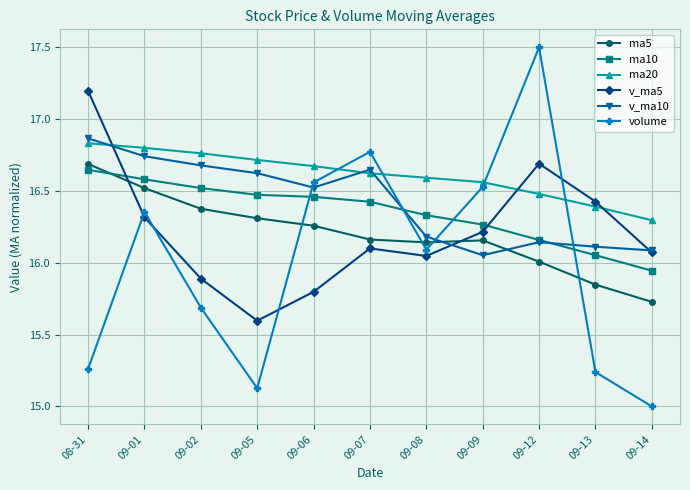

Where do ma10 and ma5 first cross each other?

08-31 and 09-01